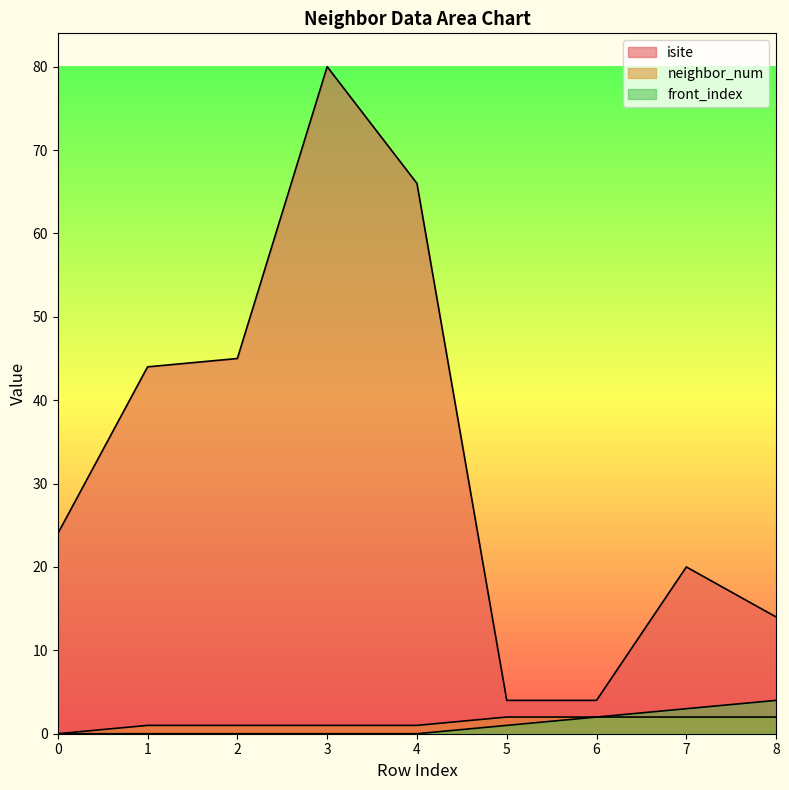

Count the front_index values in the range 0 to 2.

7